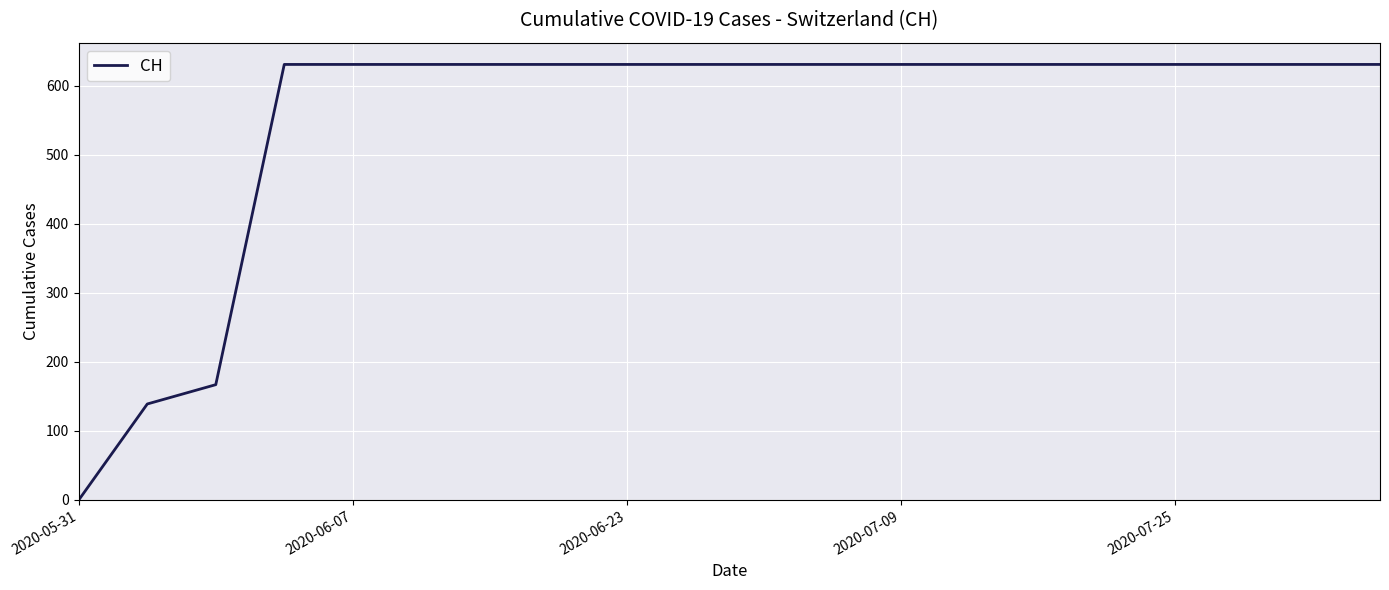

What is the greatest value displayed?

631